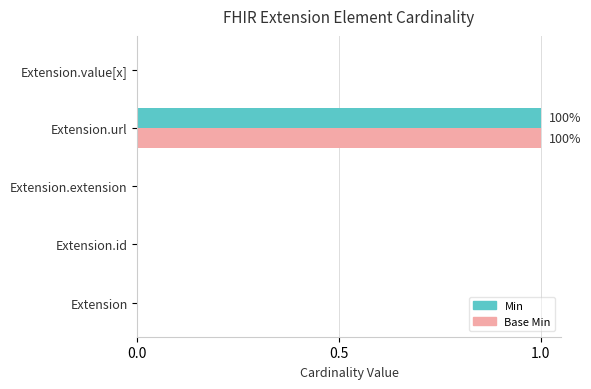

Which category has the highest value in the Base Min series?

Extension.url